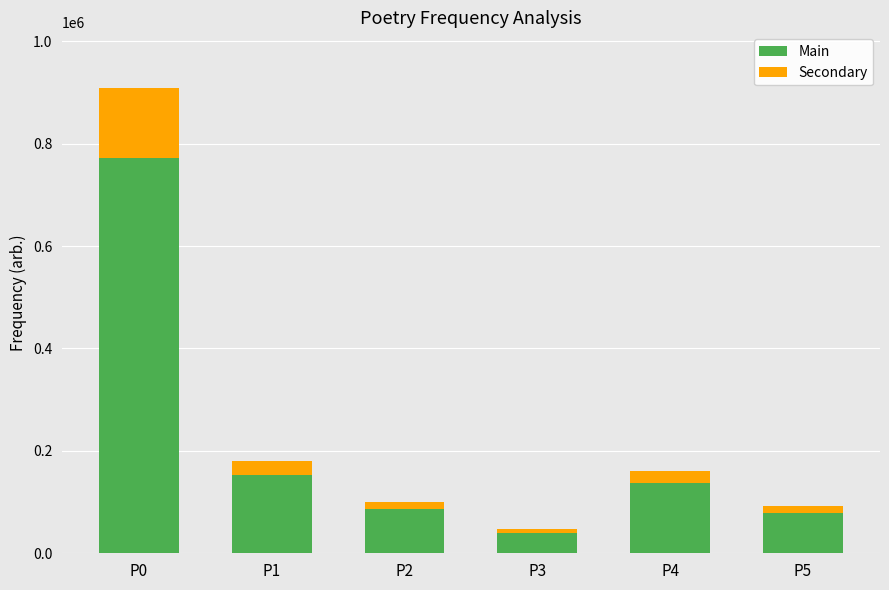

True or false: Main has a value of 1350555.5 at P0.

False